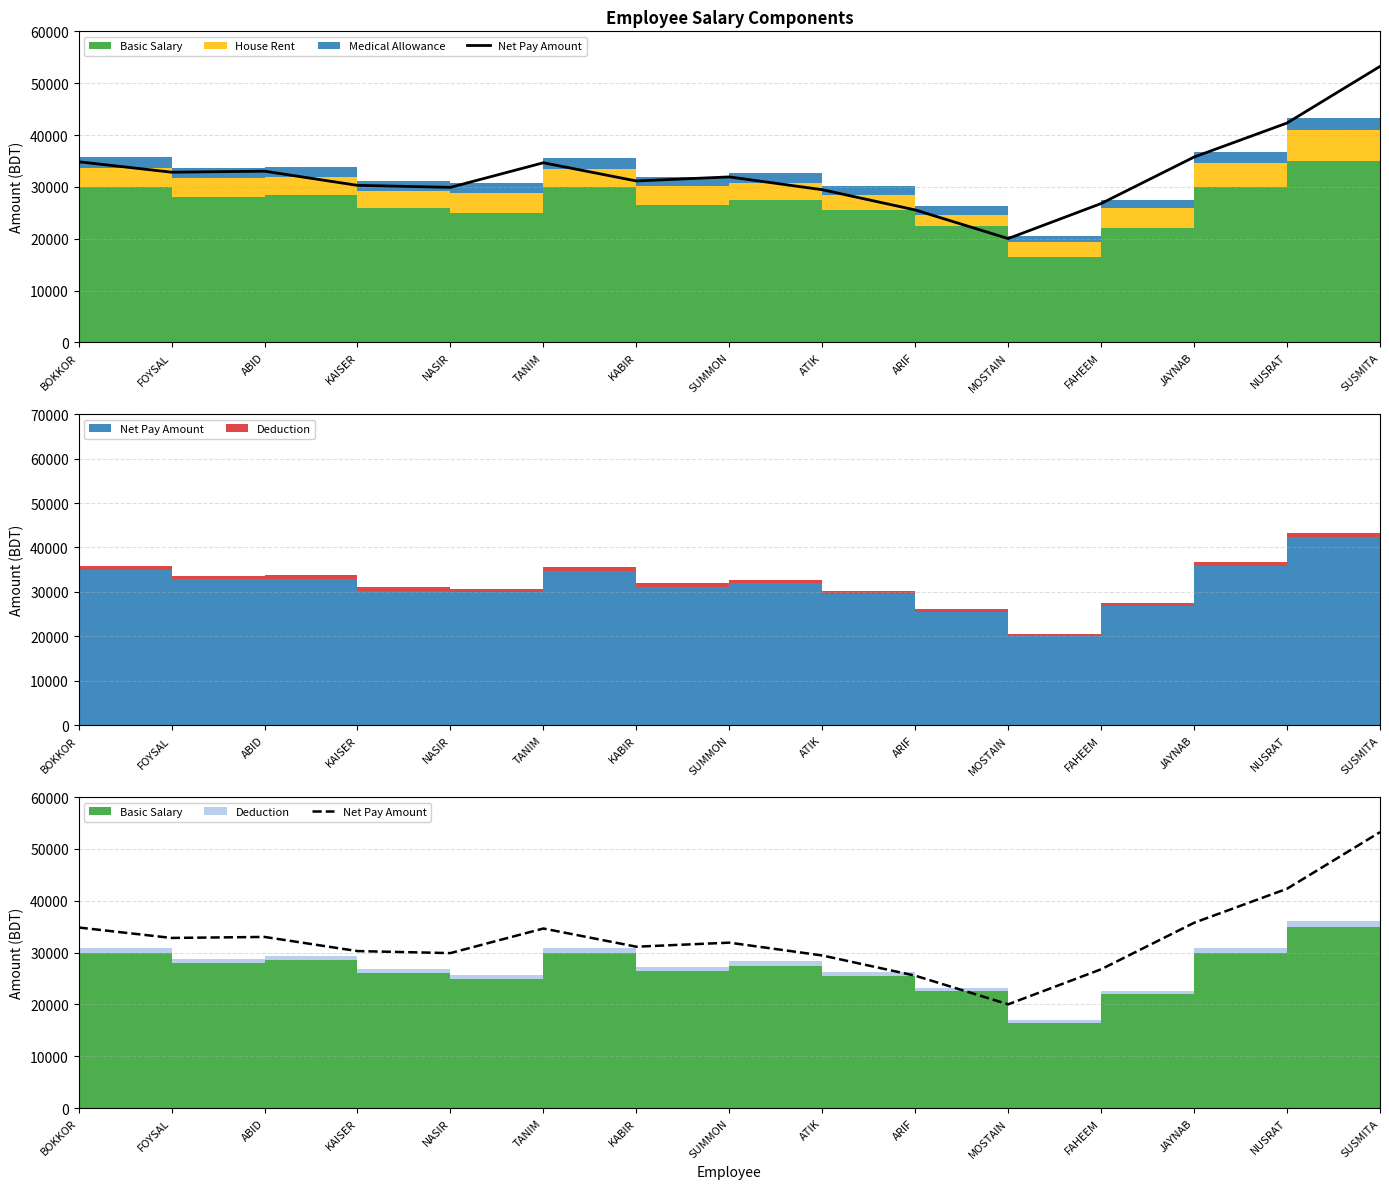

What is the average value?

32777